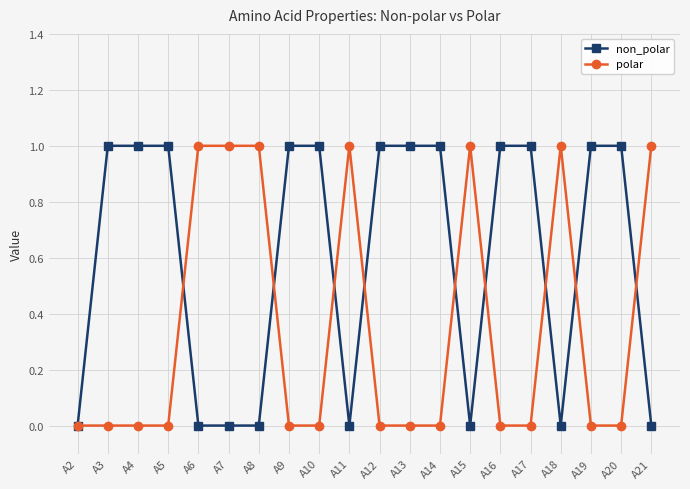

What is the maximum value shown in the chart?

1